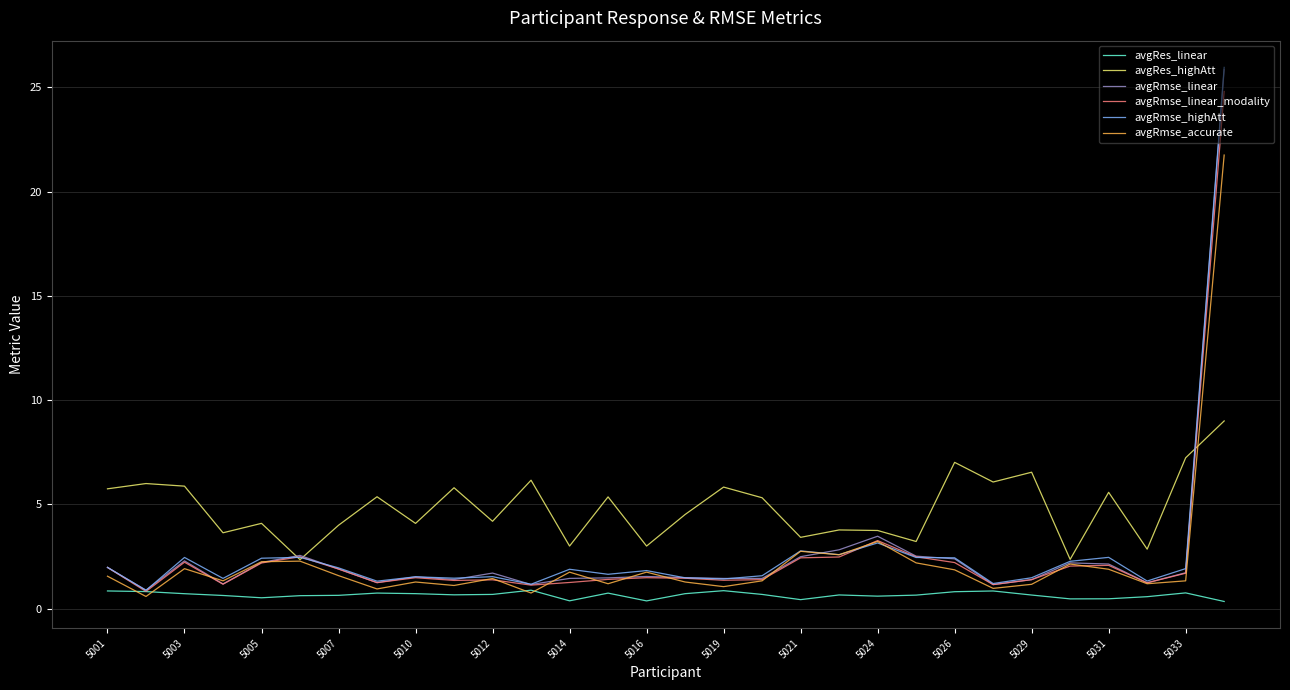

Which series has the largest total across all categories?

avgRes_highAtt